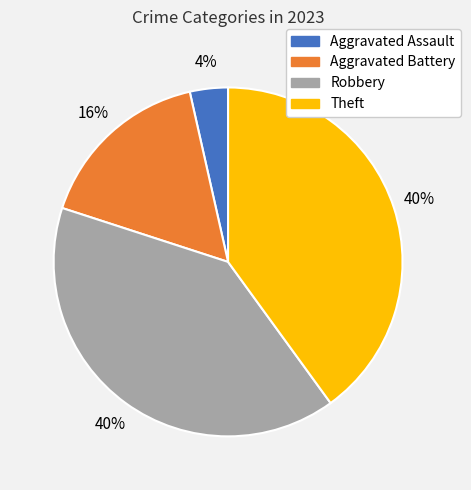

To the nearest percent, what percentage of the pie is Aggravated Battery?

16%